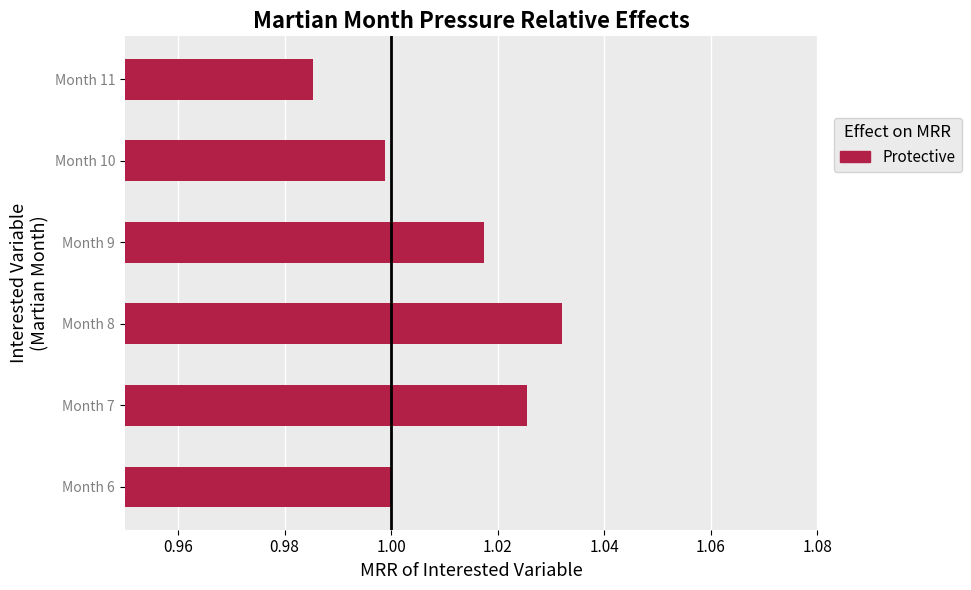

Which label corresponds to the smallest value in the chart?

Month 11